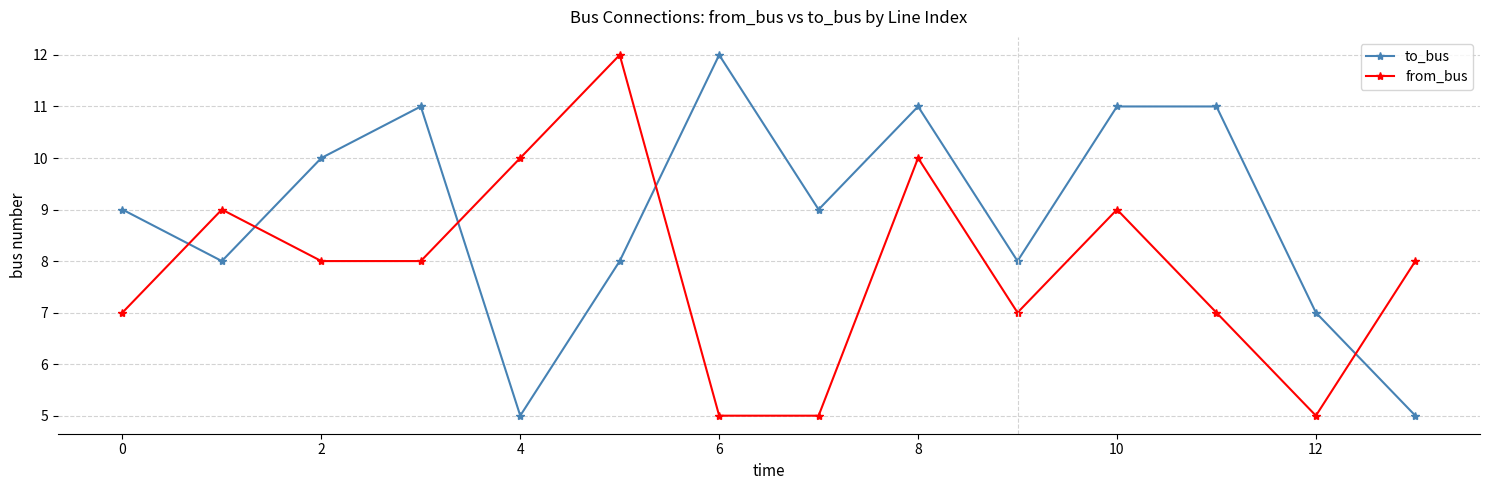

How many series are shown in this chart?

2